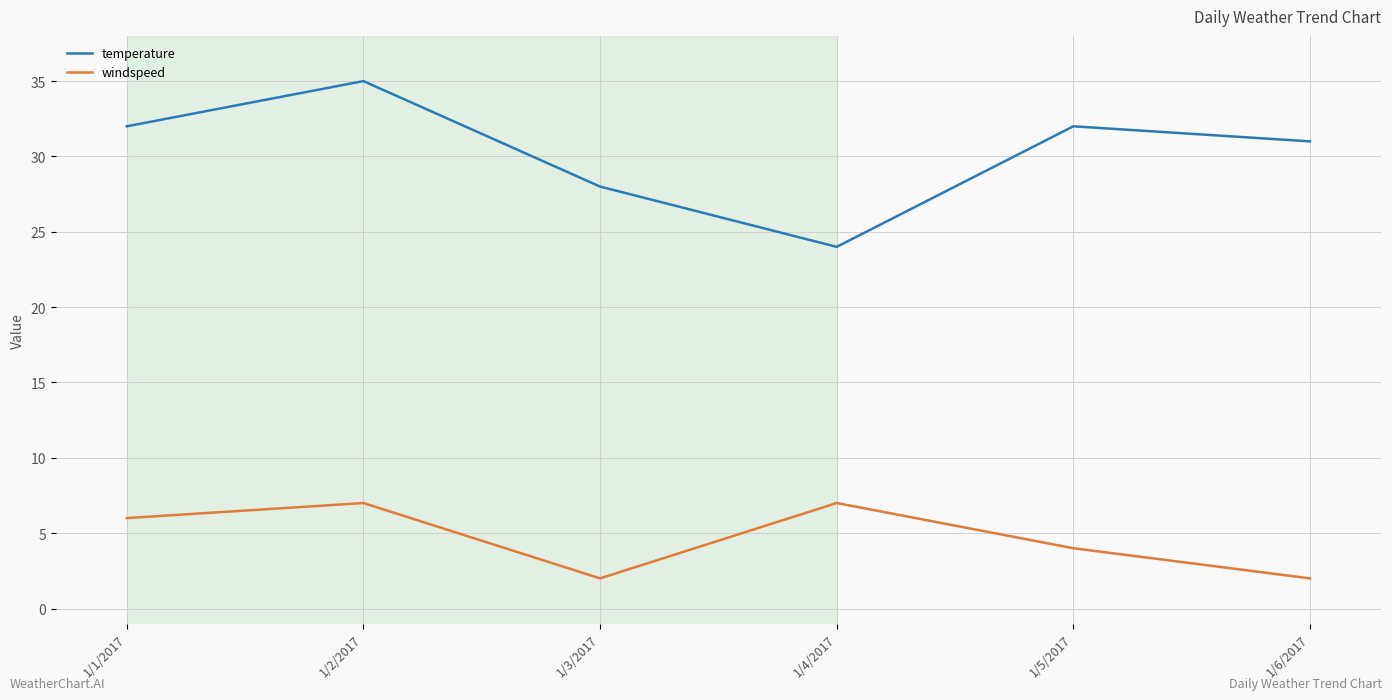

At which label is temperature closest to 29?

1/3/2017